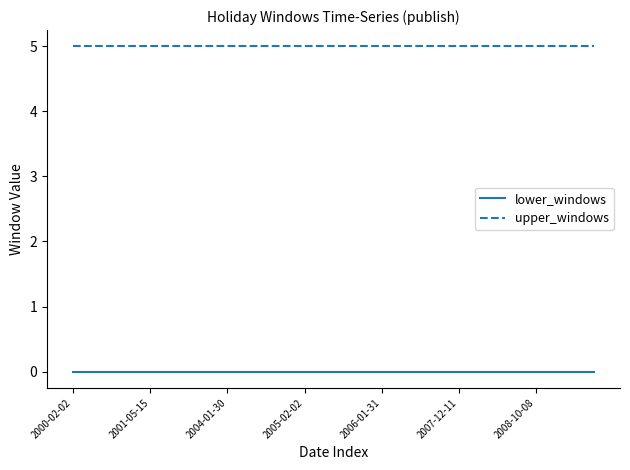

True or false: upper_windows and lower_windows intersect in this chart.

False